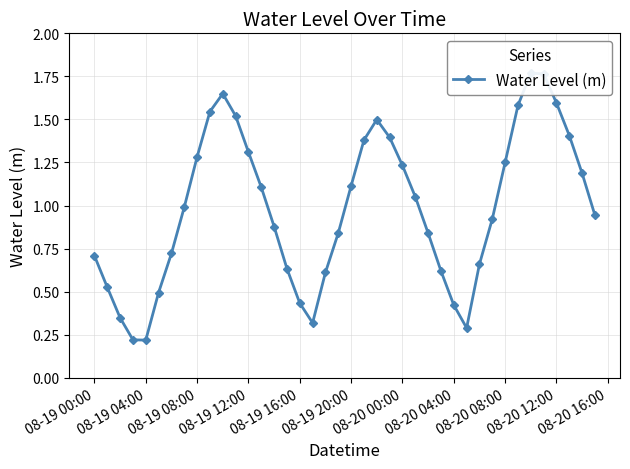

What is the maximum value shown in the chart?

1.8